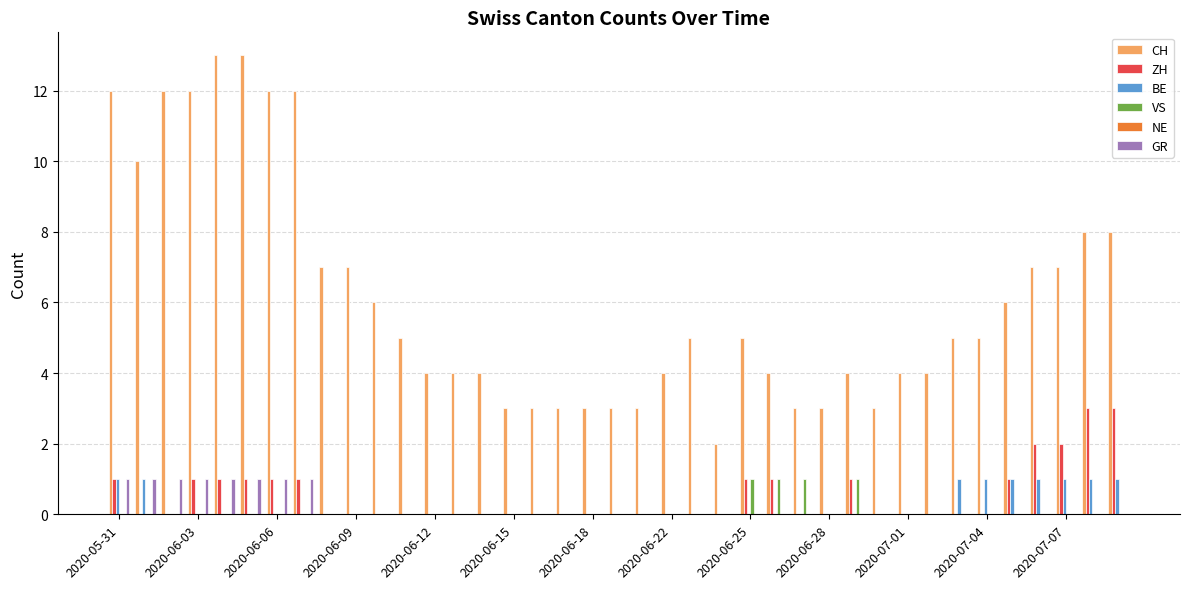

Are the bars grouped side by side (vs. stacked)?

Yes